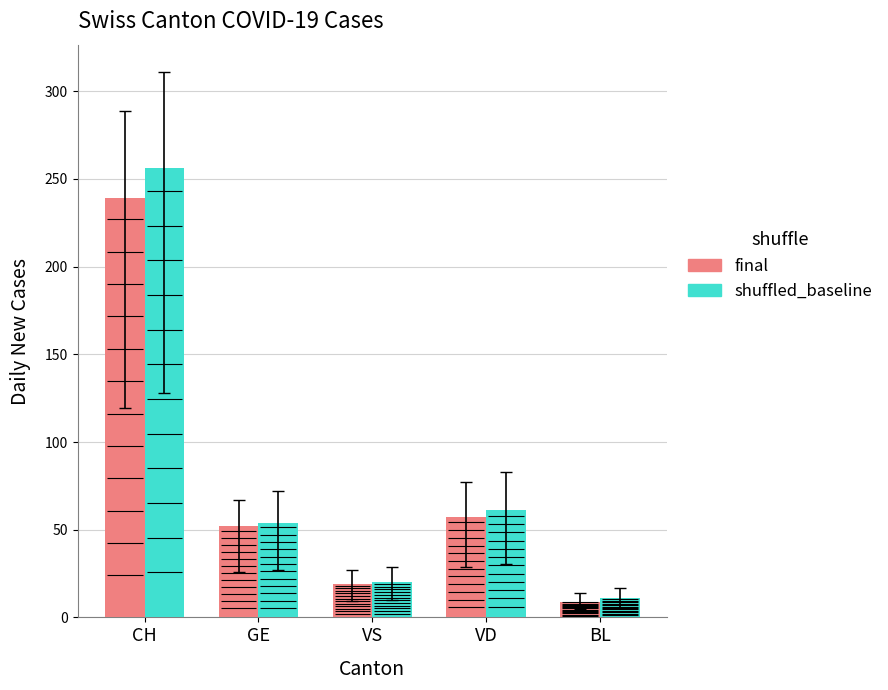

What is the smallest value displayed?

9